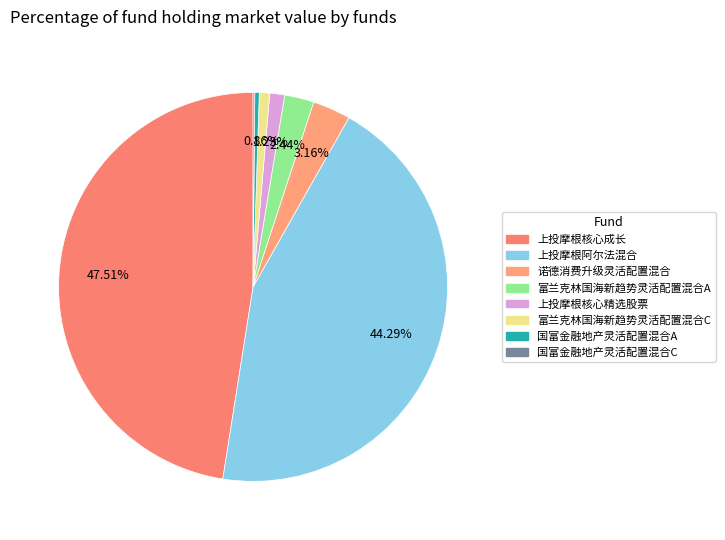

Count the number of slices in the pie.

8